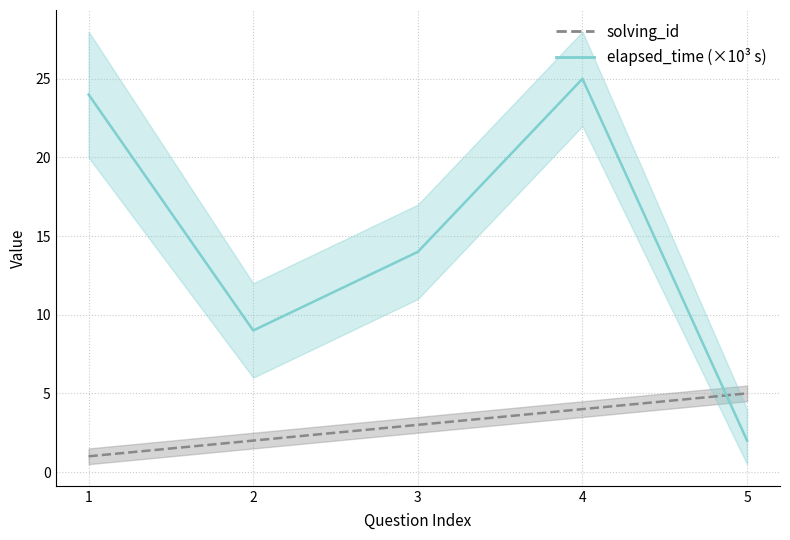

Count the number of data series in this chart.

2